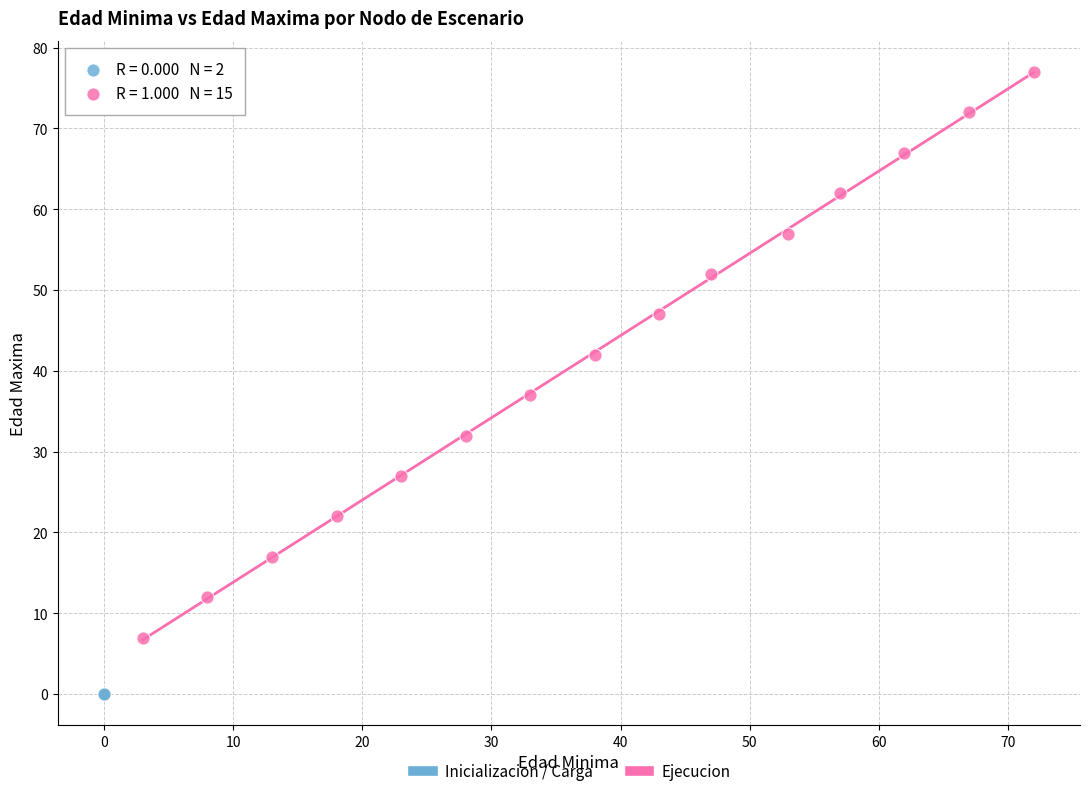

Which series contains the lowest Y value?

Inicializacion / Carga